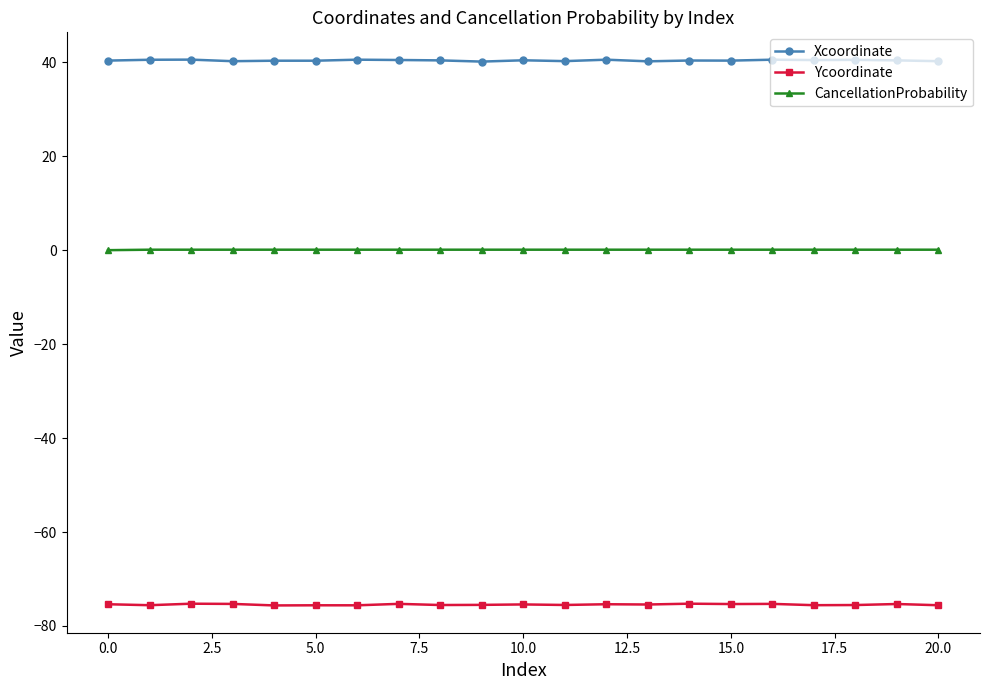

List the series in order of their peak value, lowest first.

Ycoordinate, CancellationProbability, Xcoordinate